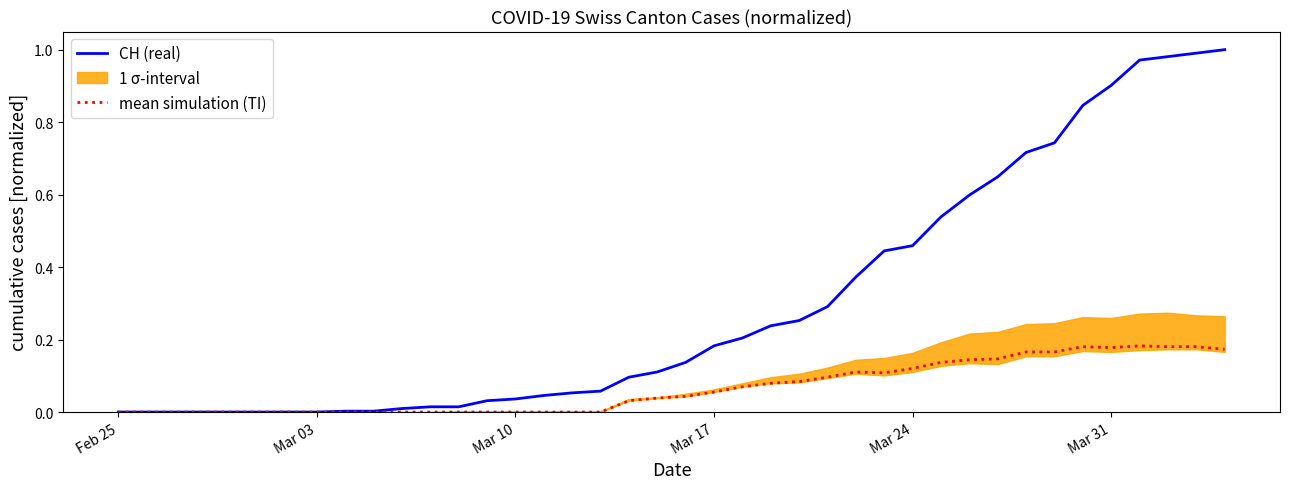

List the series in order of their overall mean, lowest first.

mean simulation (TI), CH (real)